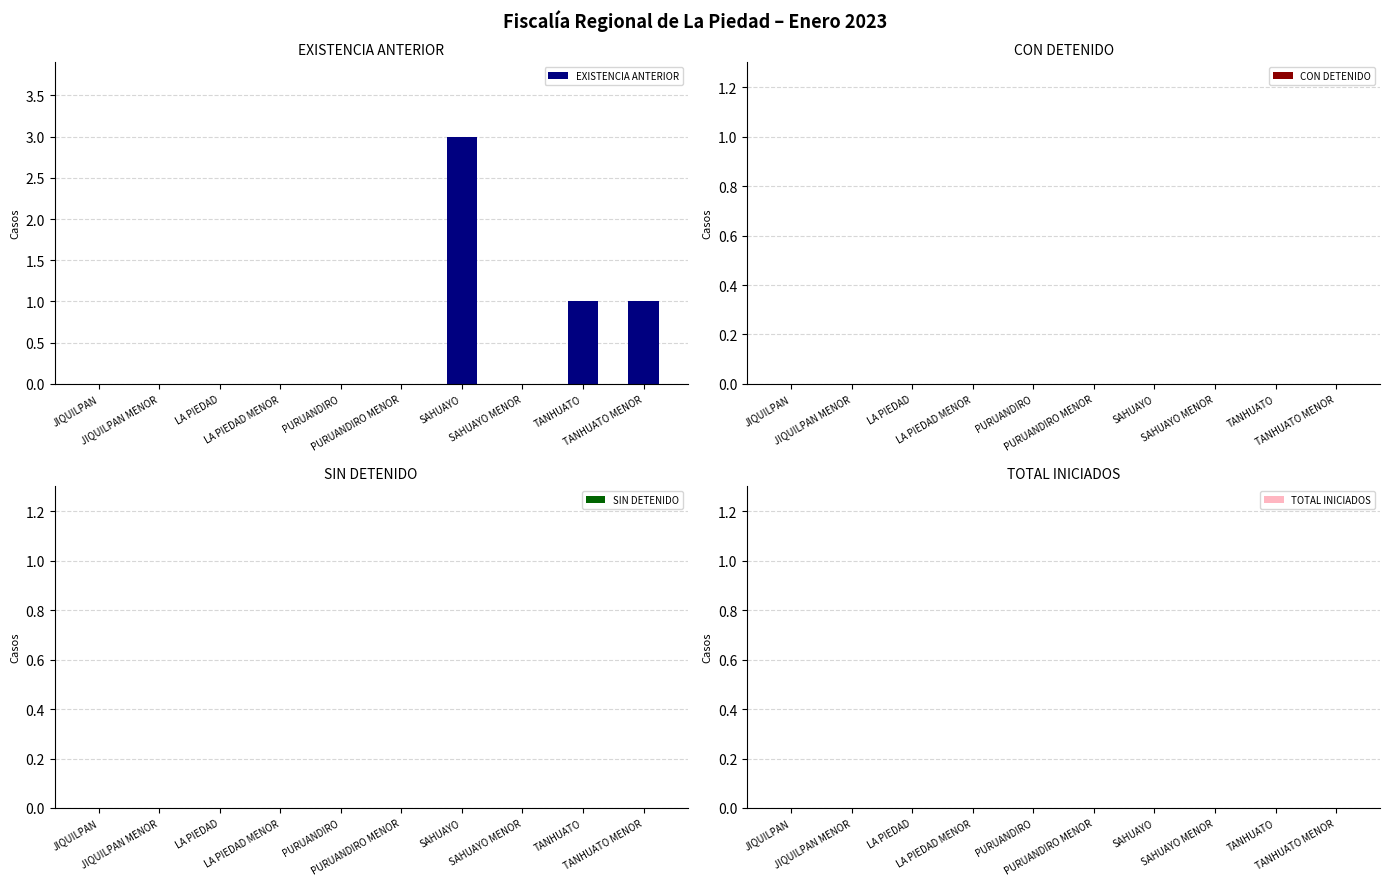

What is the sum of all values?

5